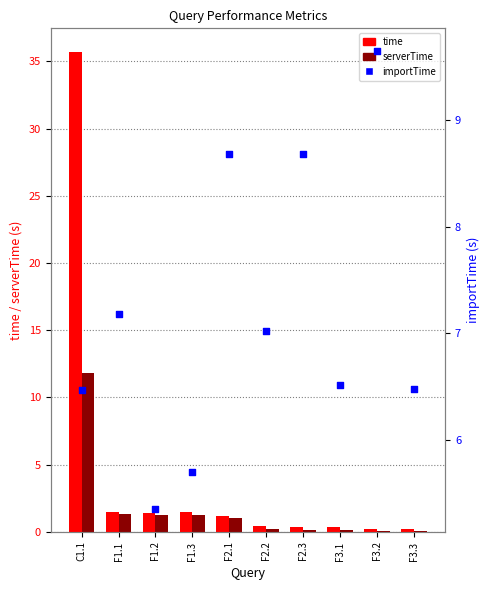

Which series reaches the minimum Y coordinate?

serverTime